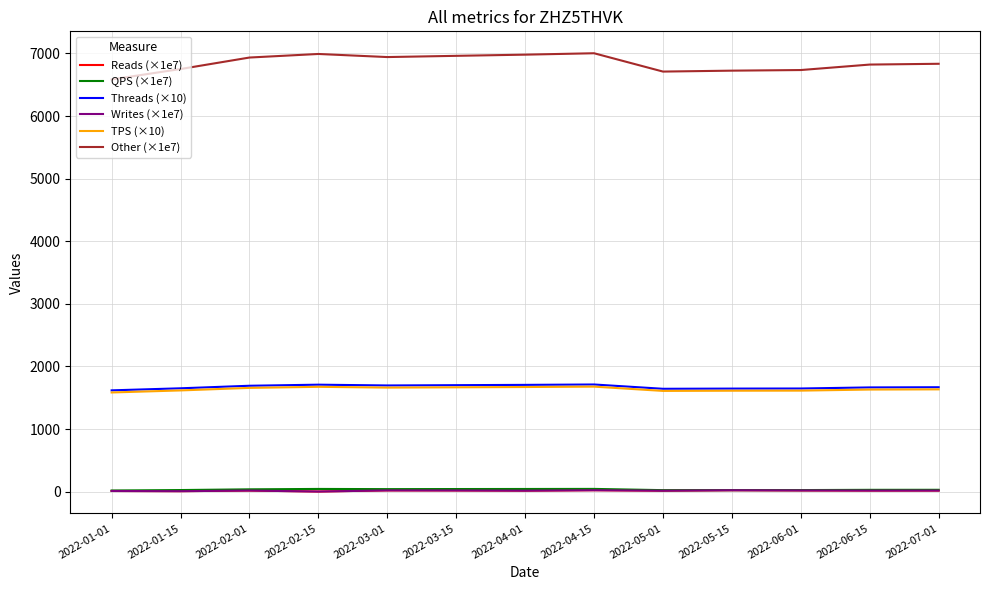

In QPS (×1e7), how many points are lower than both neighbors (excluding endpoints)?

2